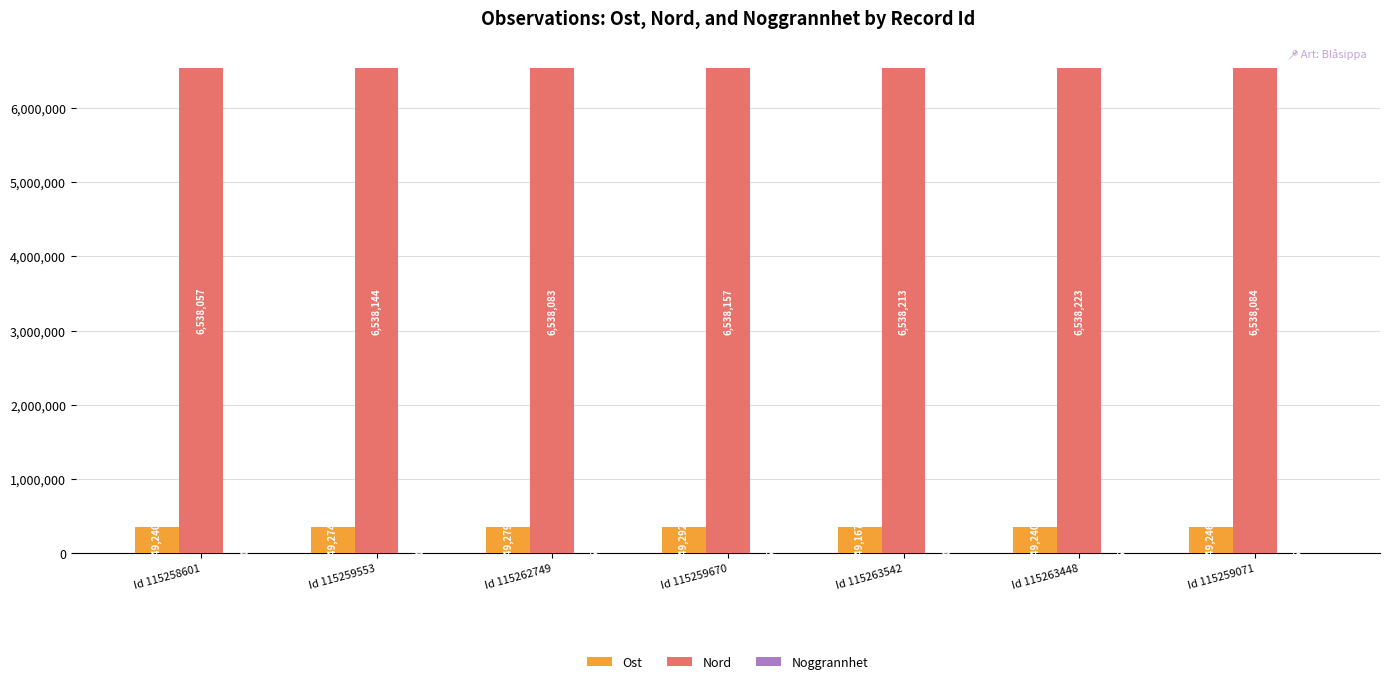

What is the sum of all Nord values?

45766961